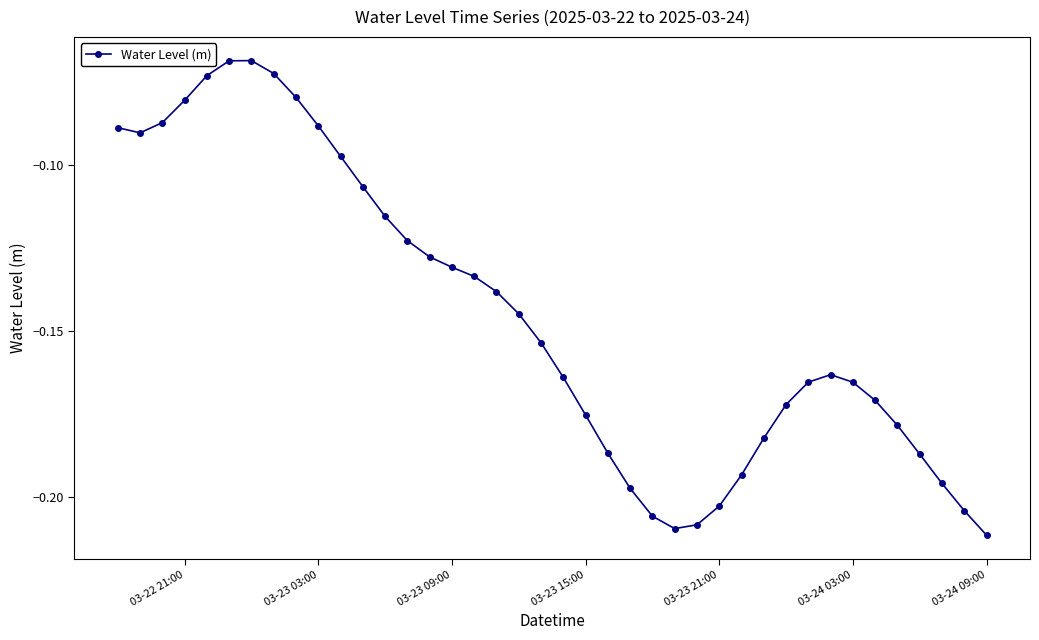

True or false: the data has more than 0 interior local peaks.

True